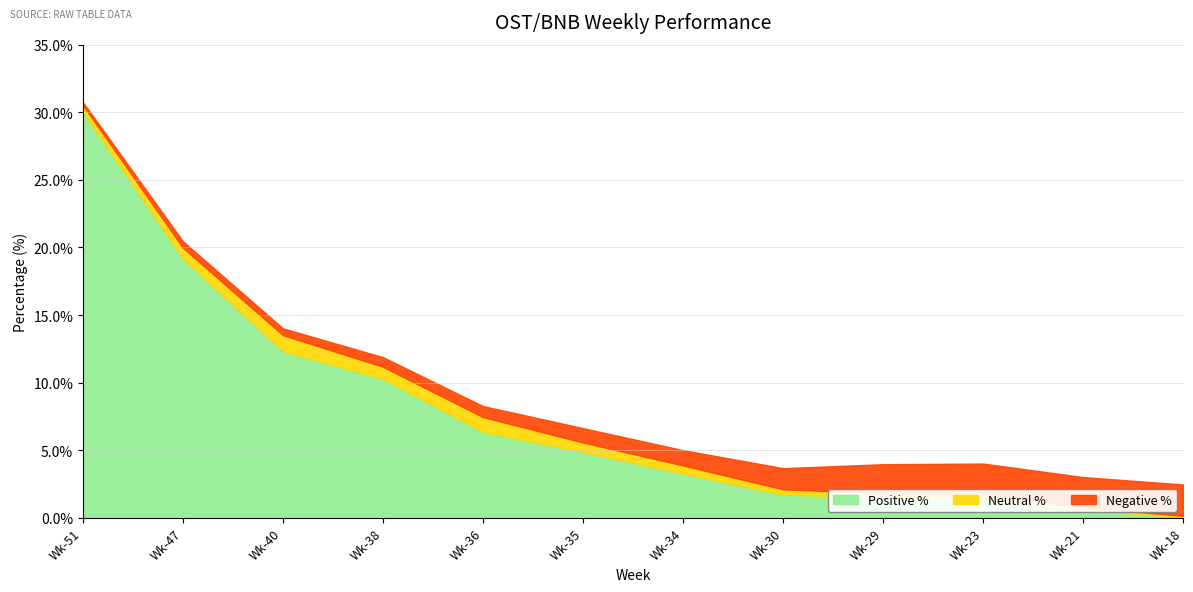

What is the sum of the Negative % values at 30 and 38?

2.3